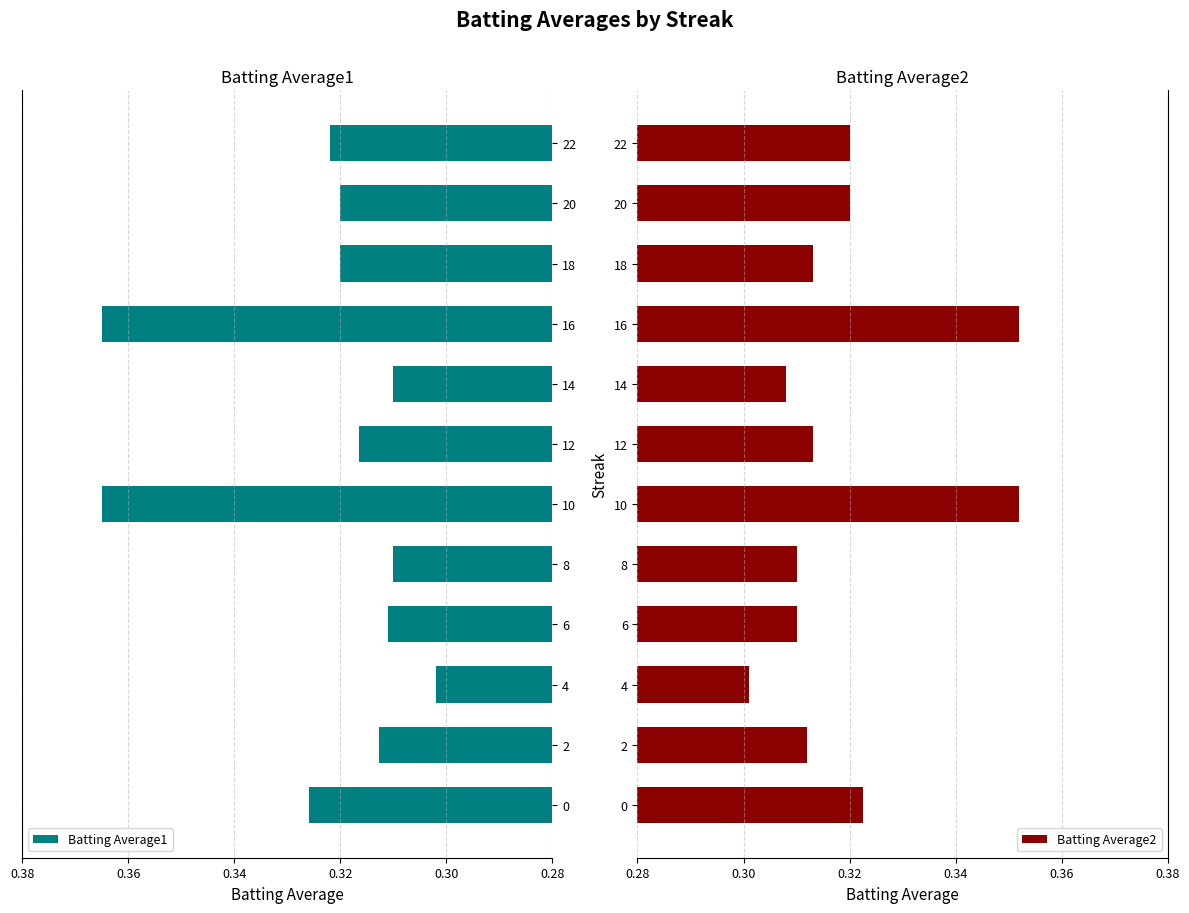

How many groups of bars are there?

12